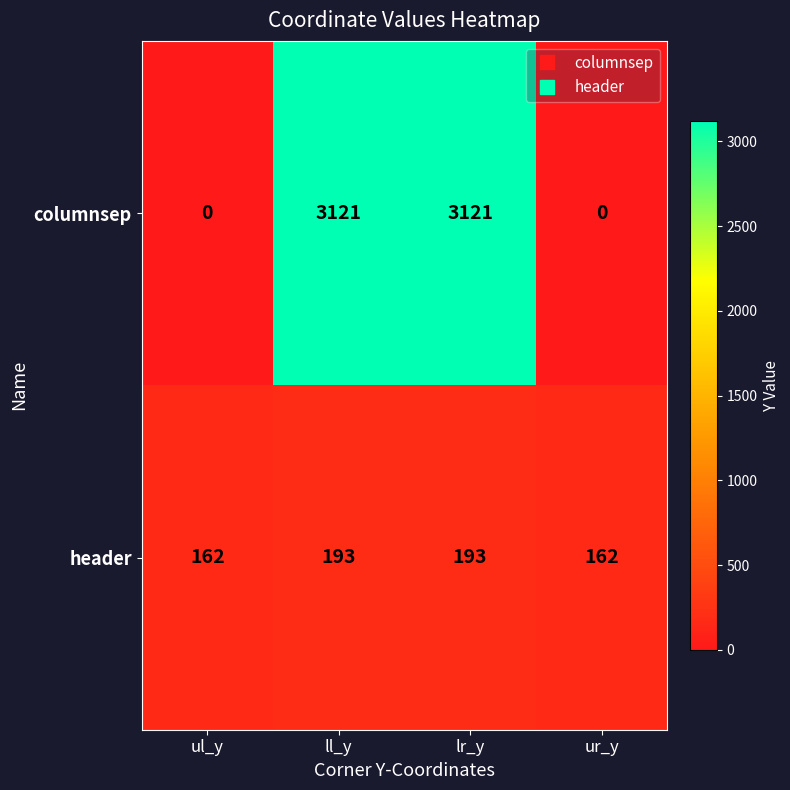

Is it true that columnsep equals 3121 at lr_y?

True